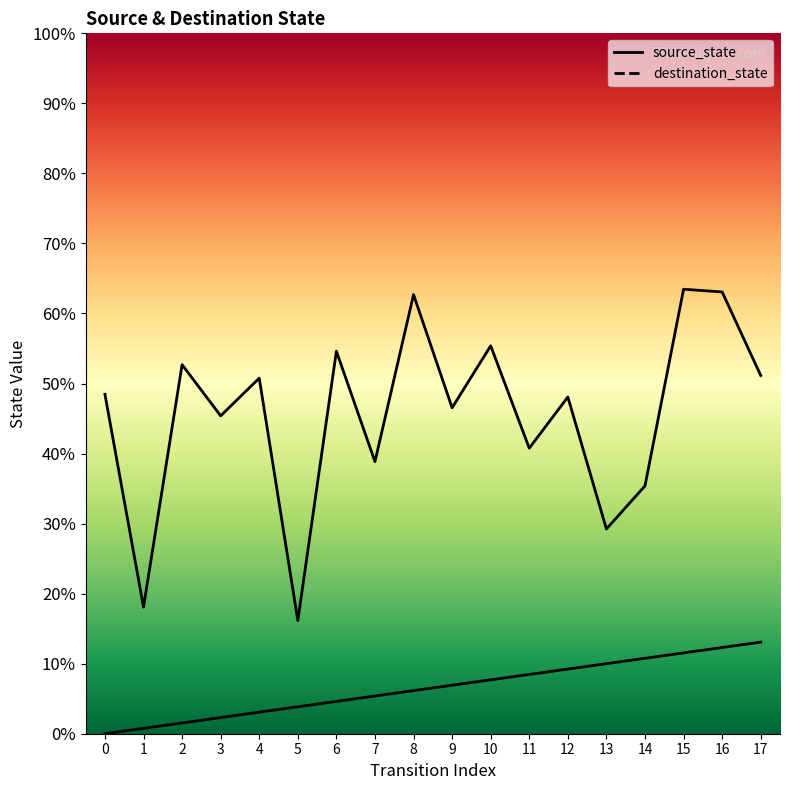

The value of source_state at 4 is 5.3. True or false?

False